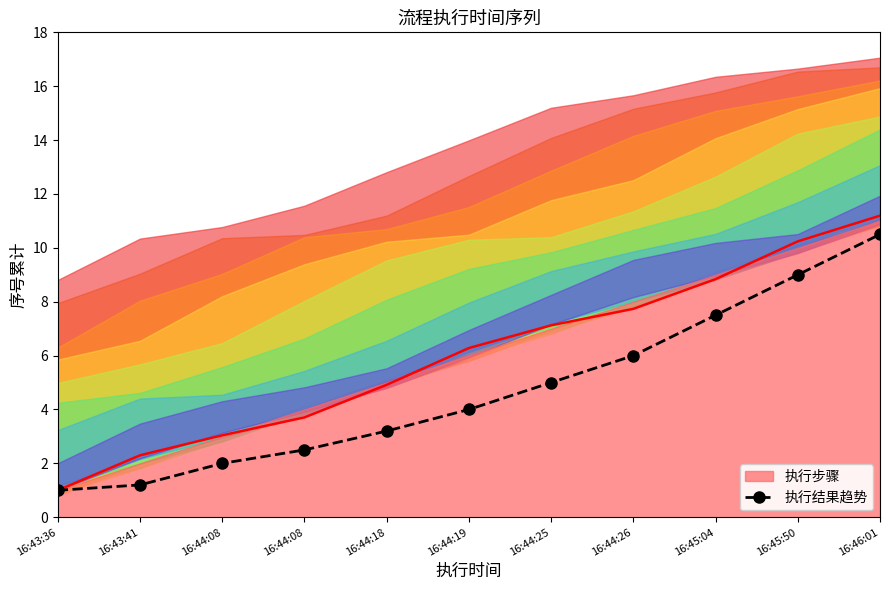

Between 16:45:50 and 16:46:01, which is larger?

16:46:01